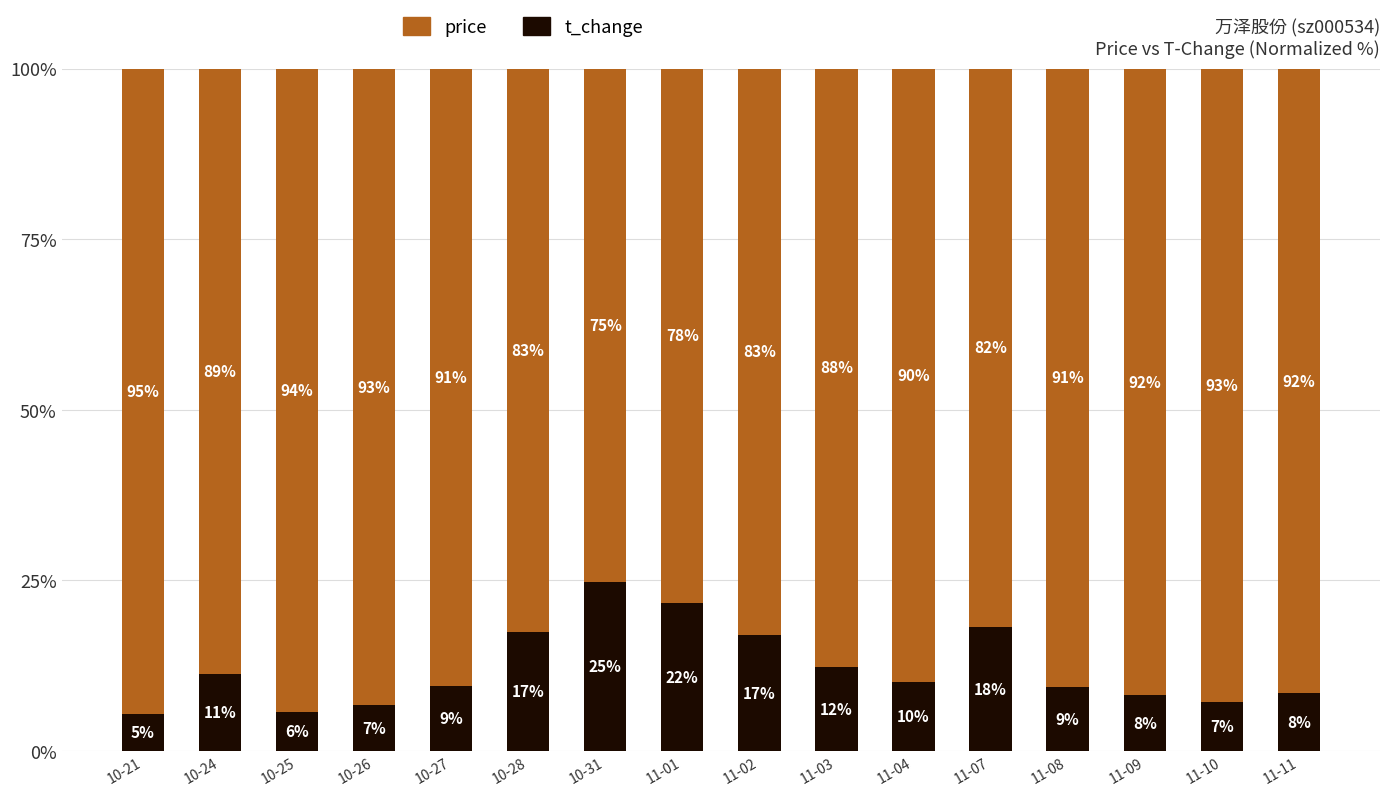

At which label does t_change reach its minimum?

10-21